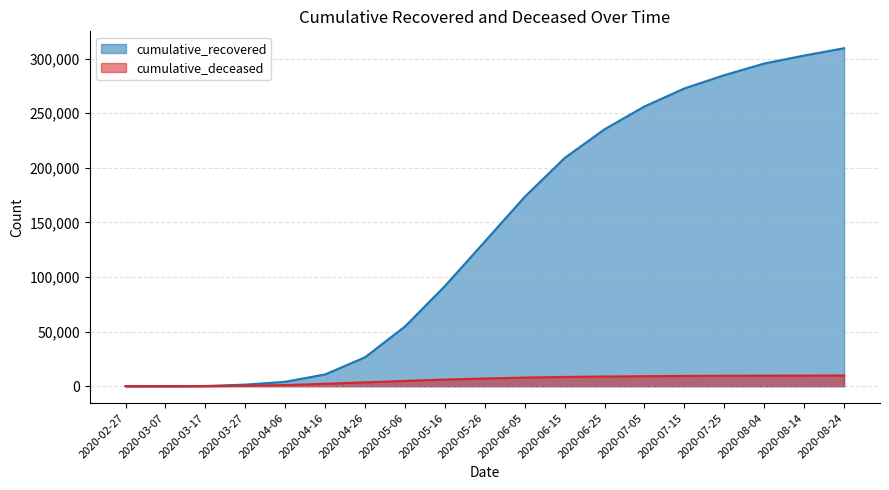

Rank the series by their maximum value, from lowest to highest.

cumulative_deceased, cumulative_recovered